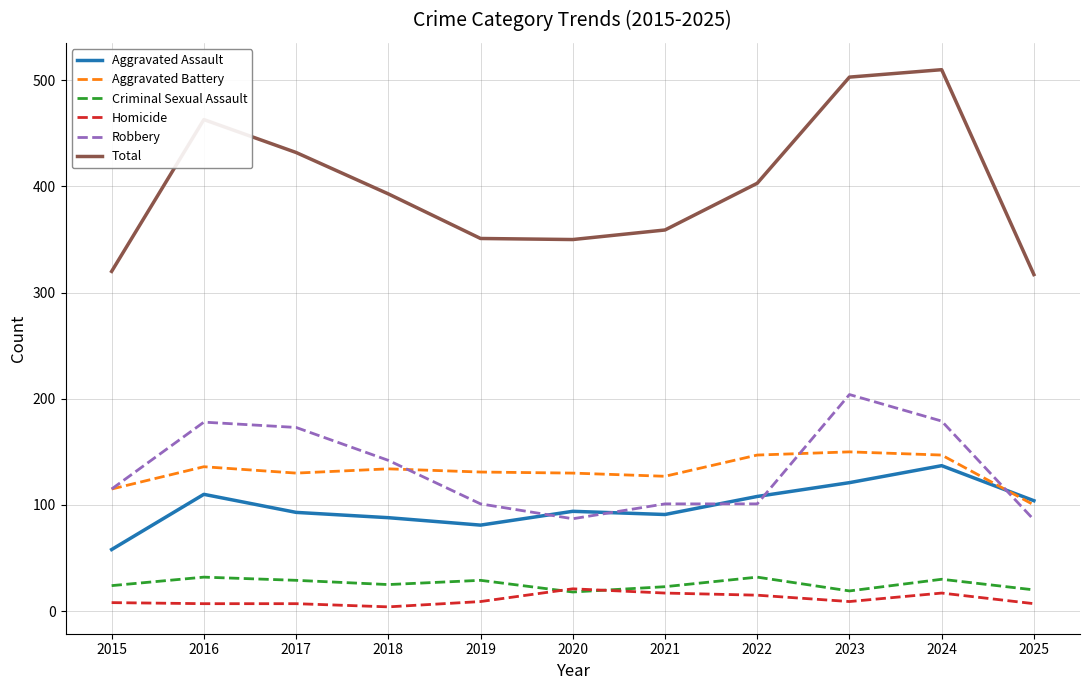

At which category does the chart reach its peak across all series?

2024